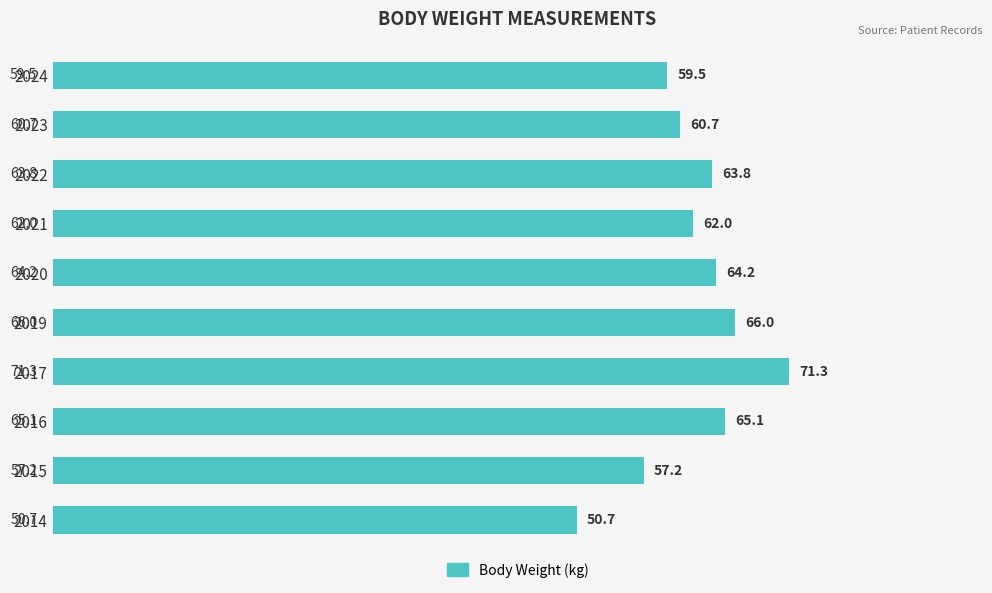

How many values exceed 63?

5